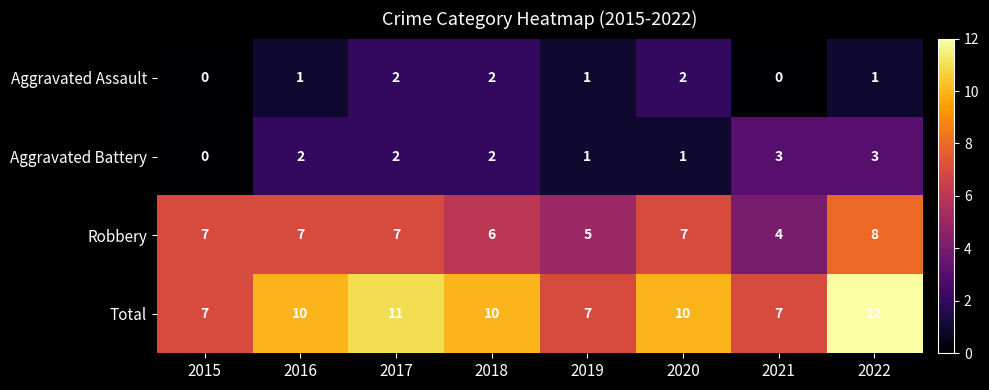

What is the minimum value for Robbery?

4